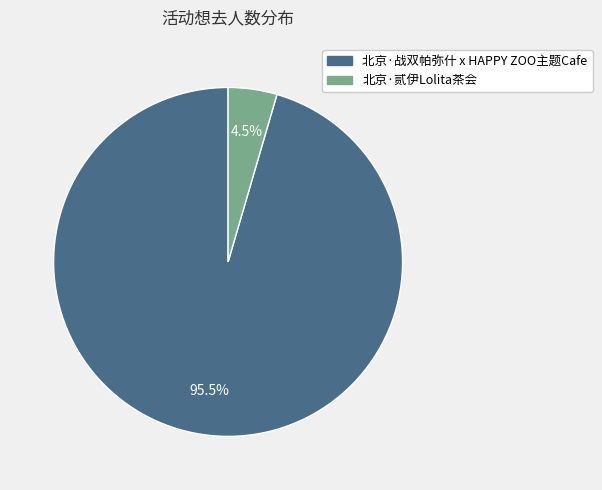

To the nearest percent, what is the average slice percentage?

50%